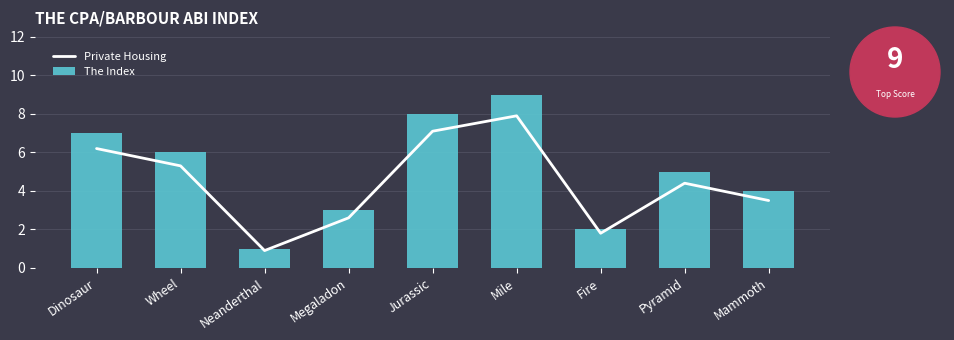

Reading left to right, transcribe all the data shown in this chart.

Private Housing: Dinosaur=6.2	Wheel=5.3	Neanderthal=0.9	Megaladon=2.6	Jurassic=7.1	Mile=7.9	Fire=1.8	Pyramid=4.4	Mammoth=3.5
The Index: Dinosaur=7.0	Wheel=6.0	Neanderthal=1.0	Megaladon=3.0	Jurassic=8.0	Mile=9.0	Fire=2.0	Pyramid=5.0	Mammoth=4.0